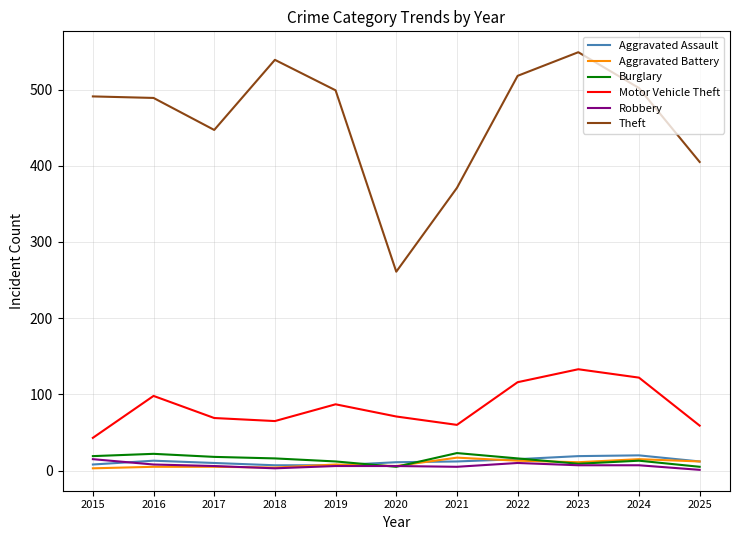

True or false: Theft and Robbery cross at least once.

False